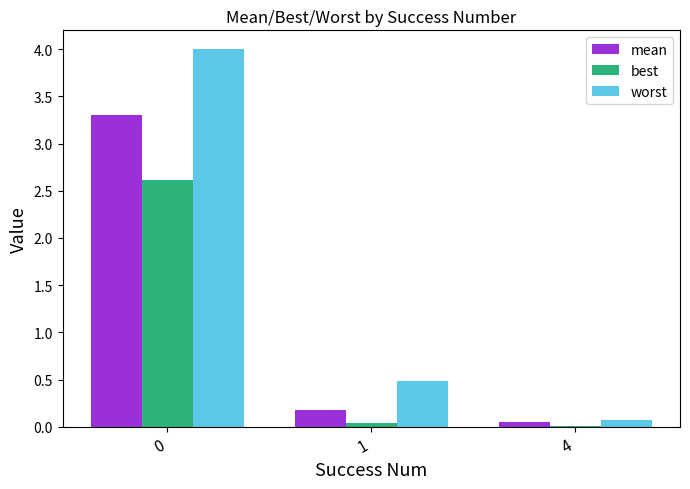

What is the sum of the worst values at 0 and 1?

4.5